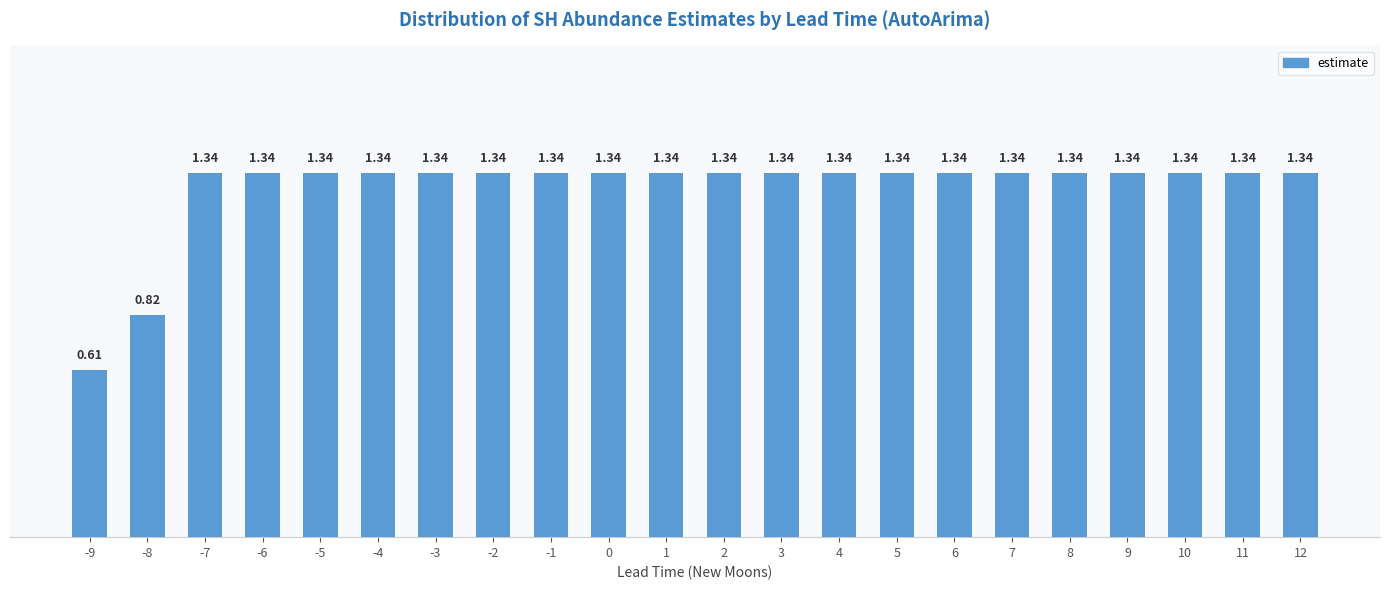

What is the ratio of the value at -3 to the value at -2?

1.0